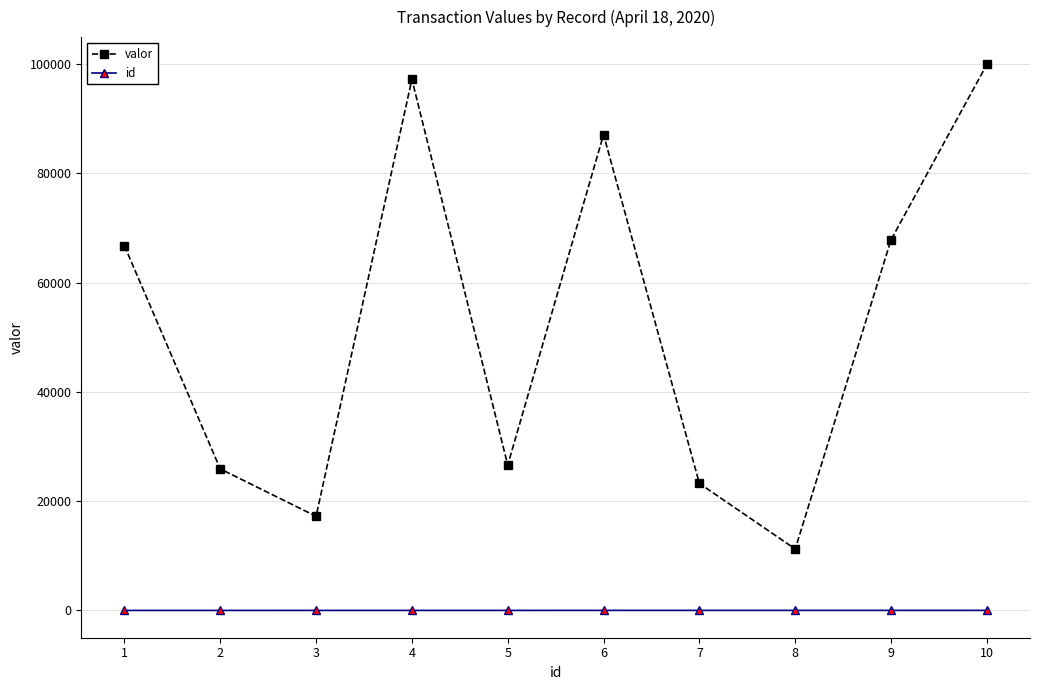

Is the value of valor at 4 greater than the value of id at 5?

Yes